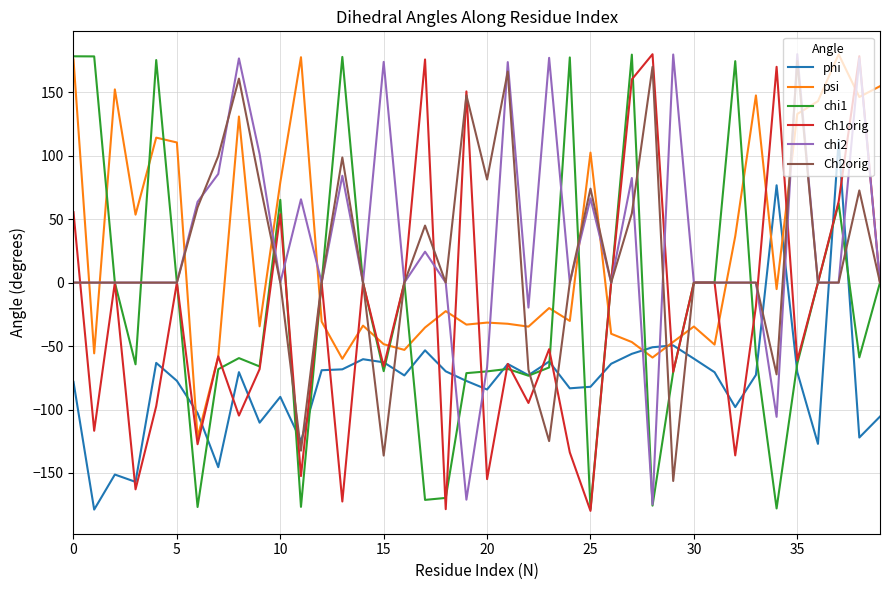

What is the minimum value for Ch1orig?

-179.9